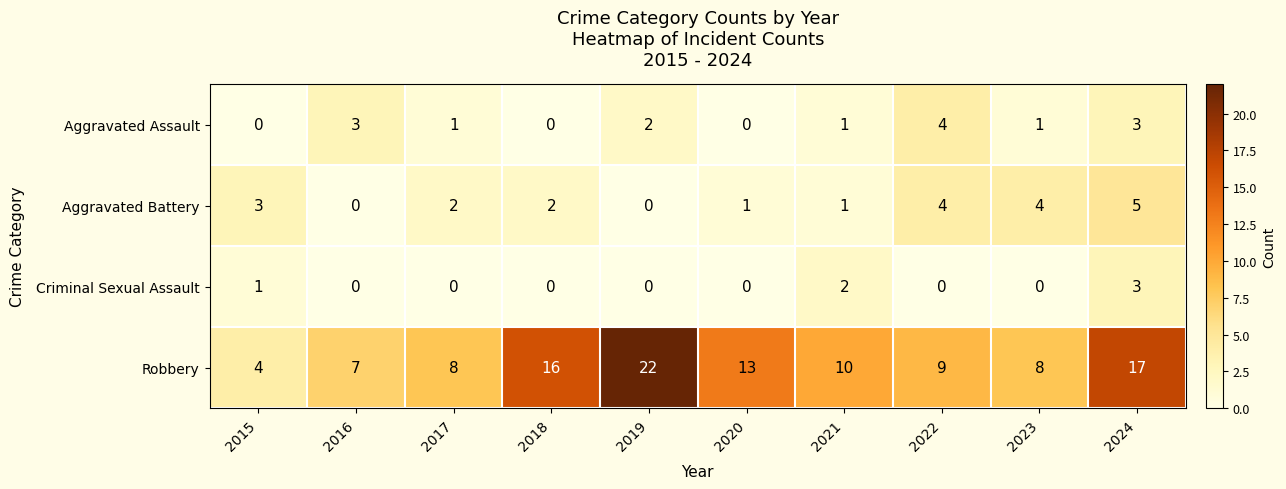

Rank the series at 2017 from highest to lowest value.

Robbery, Aggravated Battery, Aggravated Assault, Criminal Sexual Assault